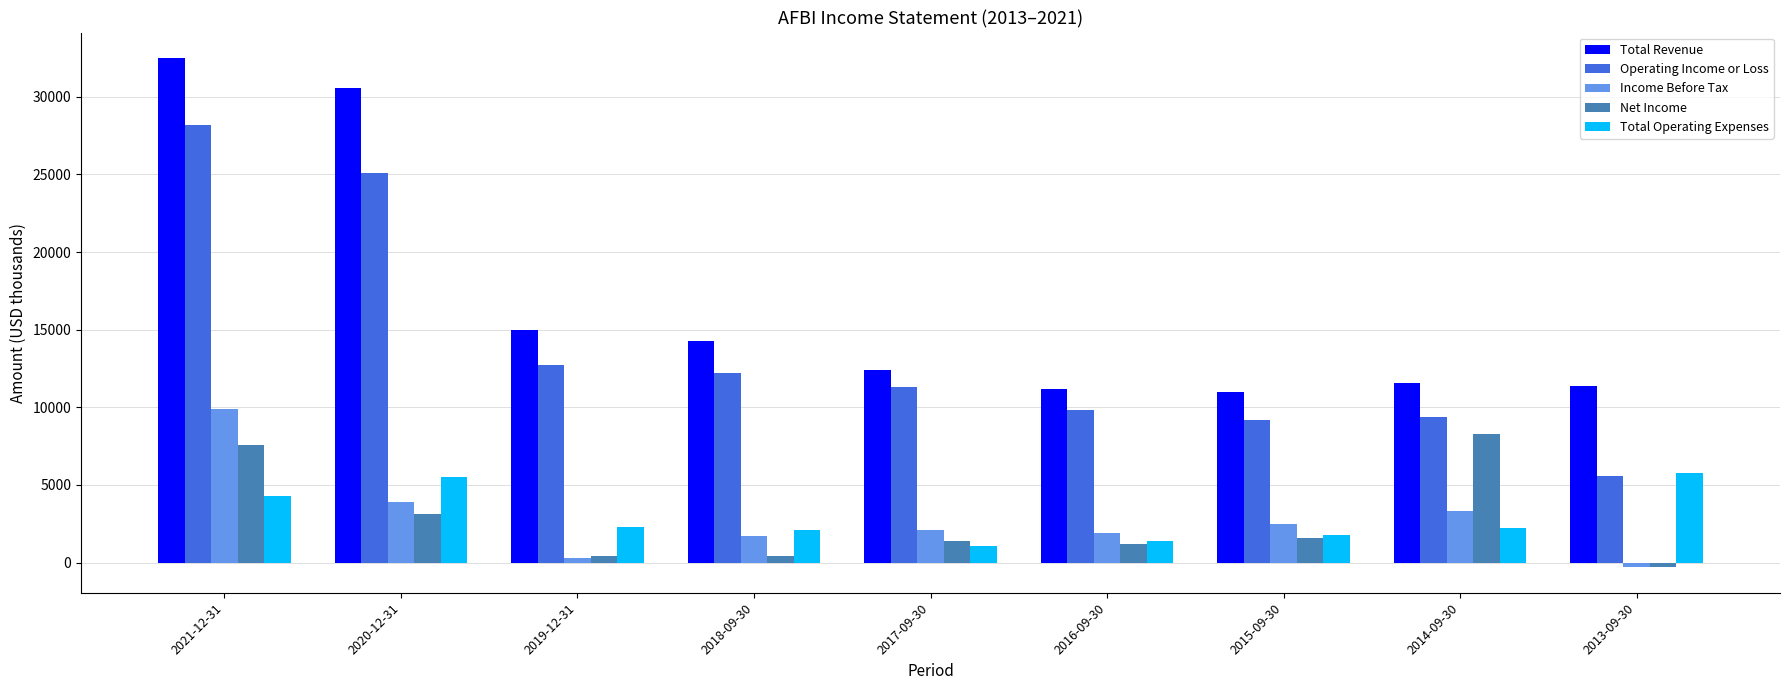

What is the maximum value shown in the chart?

32500